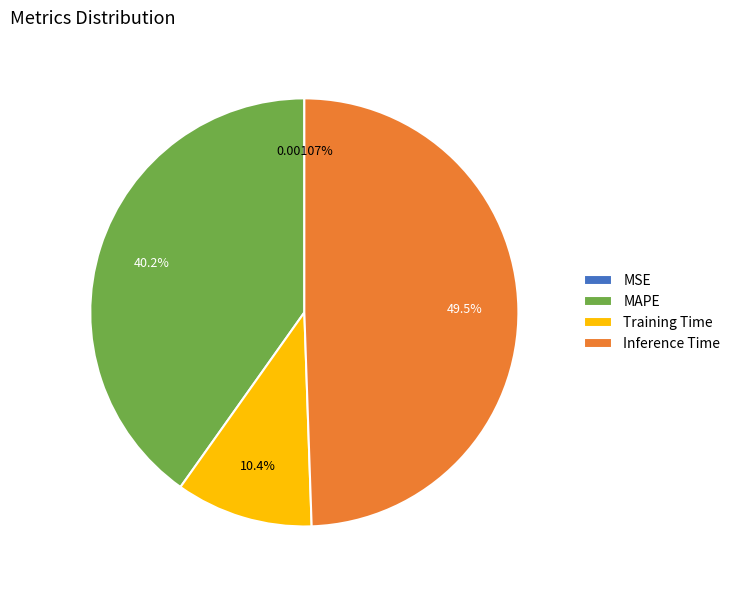

What is the largest slice in the pie chart?

Inference Time